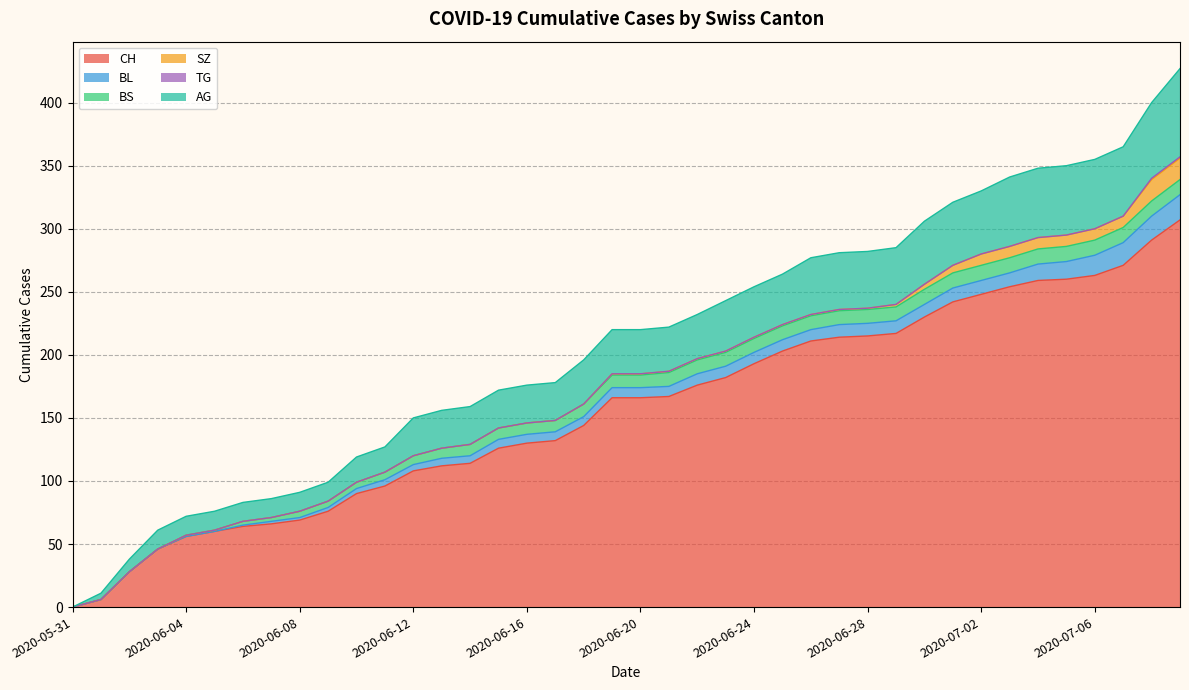

Rank the categories by TG value from lowest to highest.

2020-05-31, 2020-06-01, 2020-06-02, 2020-06-03, 2020-06-04, 2020-06-05, 2020-06-06, 2020-06-07, 2020-06-08, 2020-06-09, 2020-06-10, 2020-06-11, 2020-06-12, 2020-06-13, 2020-06-14, 2020-06-15, 2020-06-16, 2020-06-17, 2020-06-18, 2020-06-19, 2020-06-20, 2020-06-21, 2020-06-22, 2020-06-23, 2020-06-24, 2020-06-25, 2020-06-26, 2020-06-27, 2020-06-28, 2020-06-29, 2020-06-30, 2020-07-01, 2020-07-02, 2020-07-03, 2020-07-04, 2020-07-05, 2020-07-06, 2020-07-07, 2020-07-08, 2020-07-09